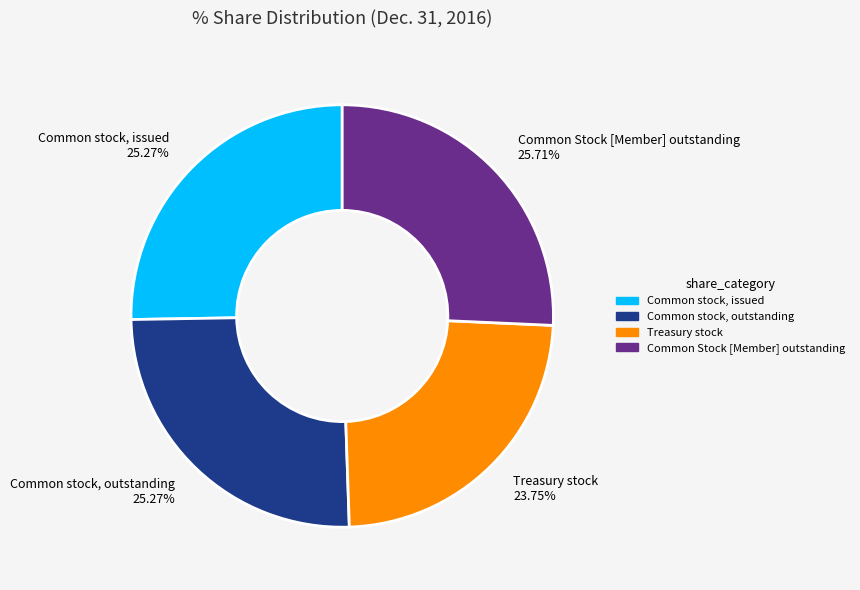

Is Common stock, outstanding 25.27% the majority of the pie?

No